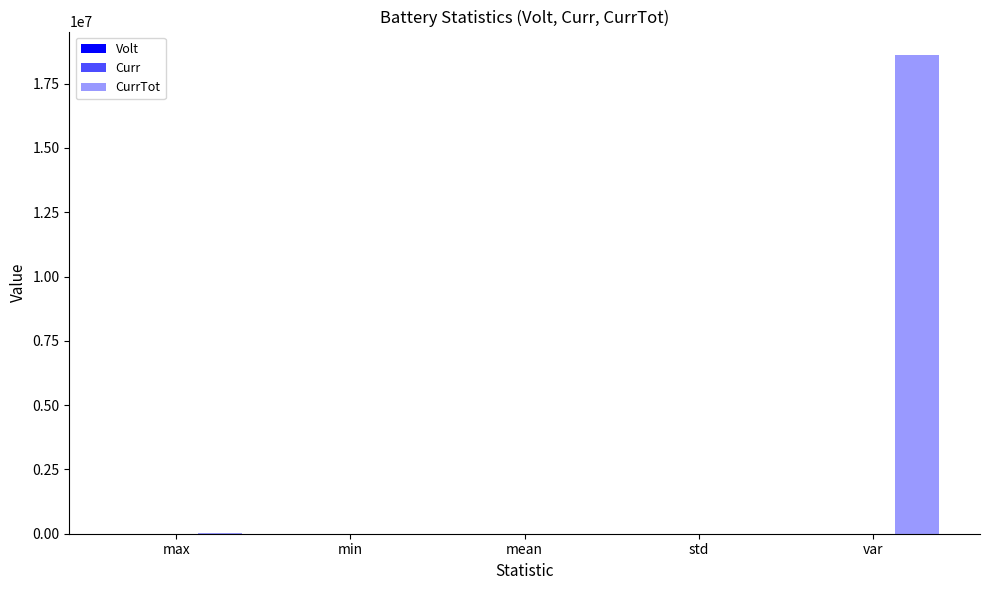

At which label does Curr first exceed 23?

max